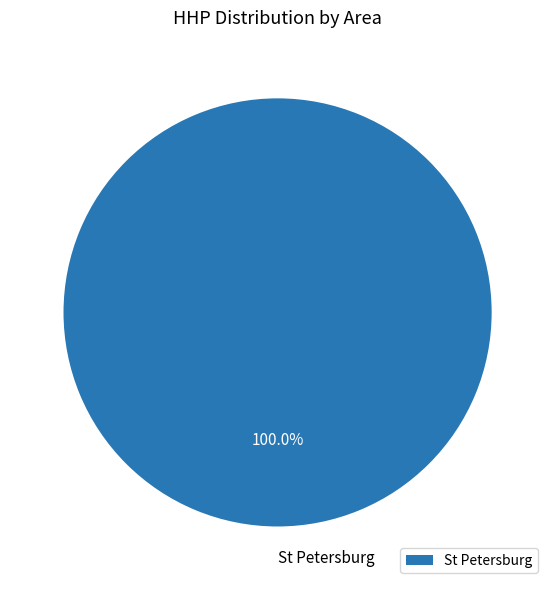

How many slices are in this pie chart?

1